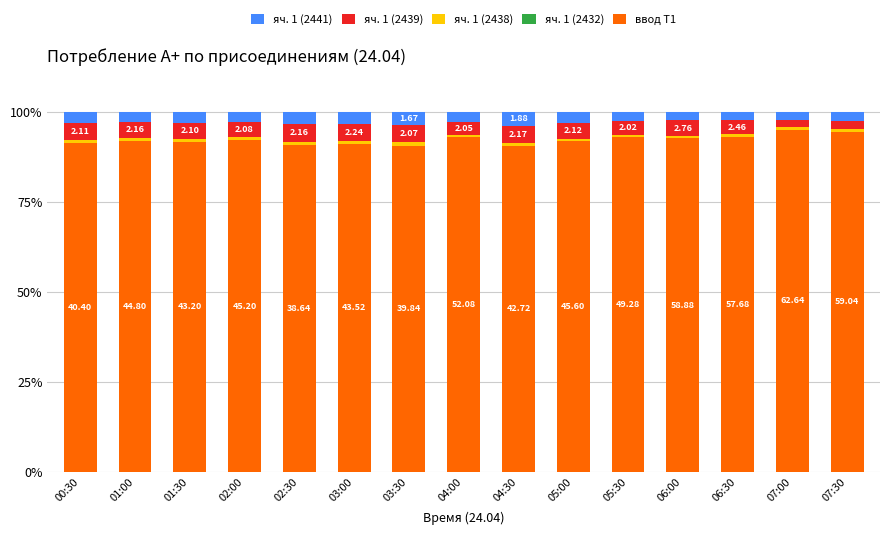

What is the difference between the яч. 1 (2438) values at 04:30 and 07:30?

0.1